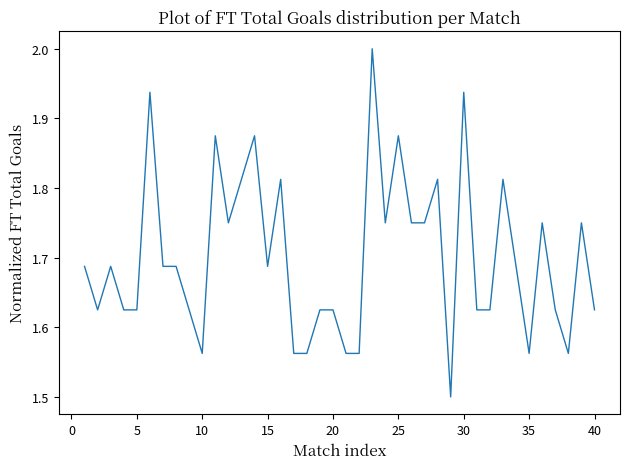

What is the maximum value shown in the chart?

2.0